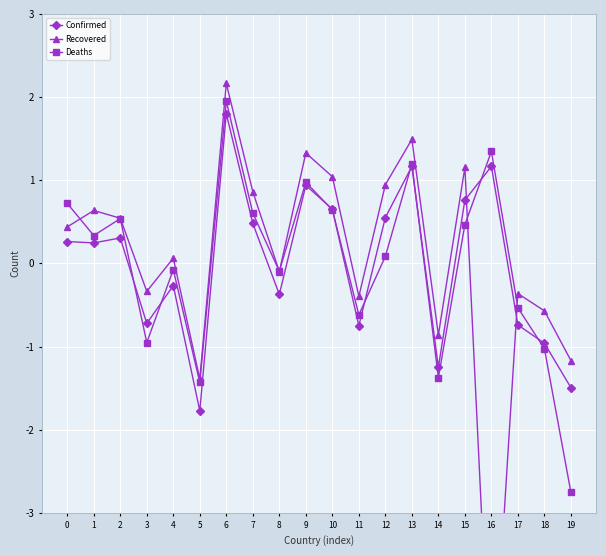

True or false: Confirmed and Deaths cross at least once.

True